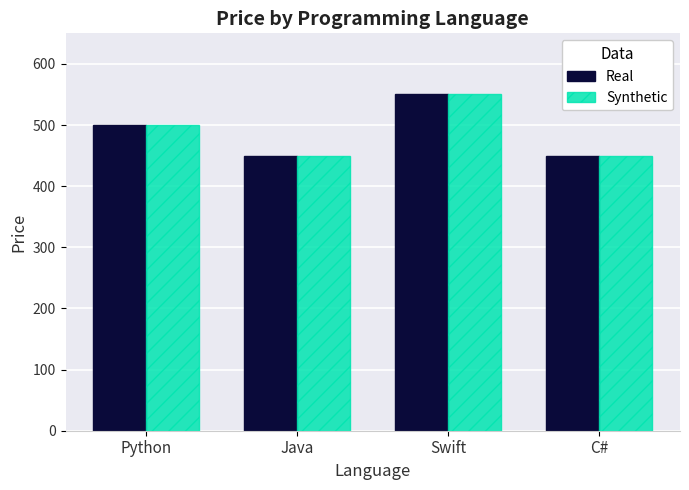

What is the sum of the Synthetic values at Python and Swift?

1050